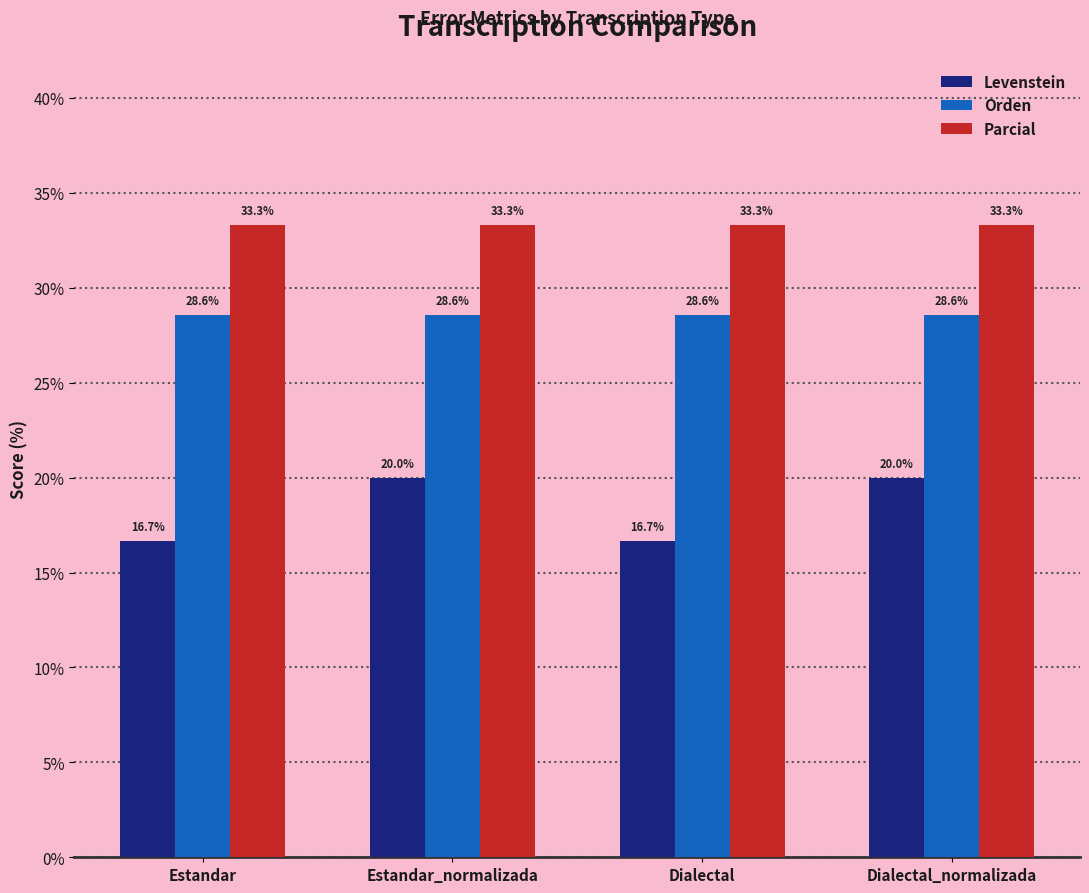

Reading right to left, transcribe all the data shown in this chart.

Levenstein: Dialectal_normalizada=20.0	Dialectal=16.7	Estandar_normalizada=20.0	Estandar=16.7
Orden: Dialectal_normalizada=28.6	Dialectal=28.6	Estandar_normalizada=28.6	Estandar=28.6
Parcial: Dialectal_normalizada=33.3	Dialectal=33.3	Estandar_normalizada=33.3	Estandar=33.3